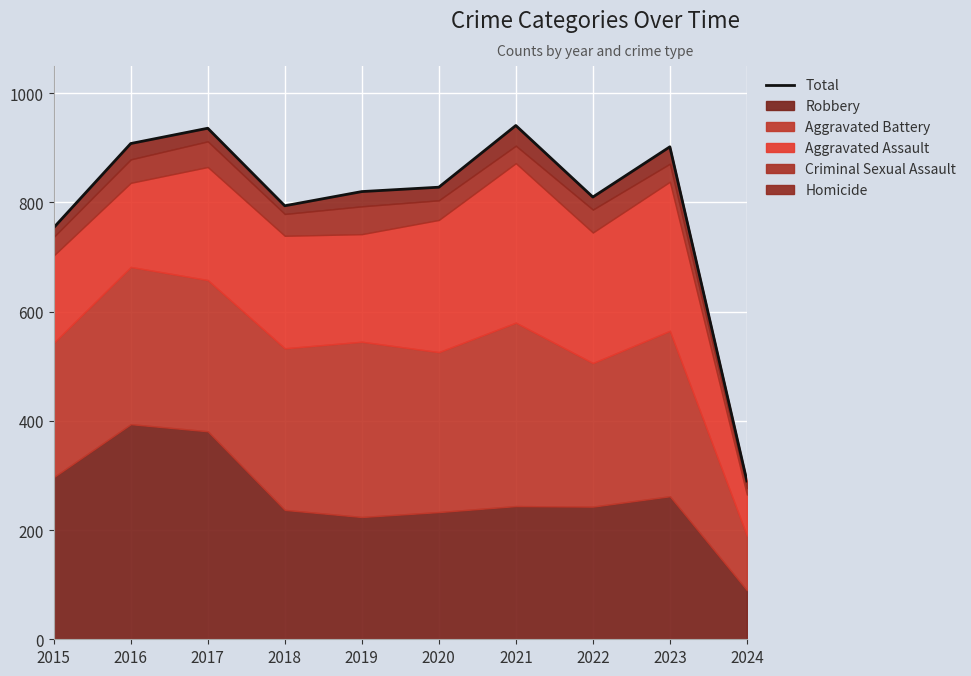

Approximately how many times larger is the value at 2019 compared to 2022?

1.0